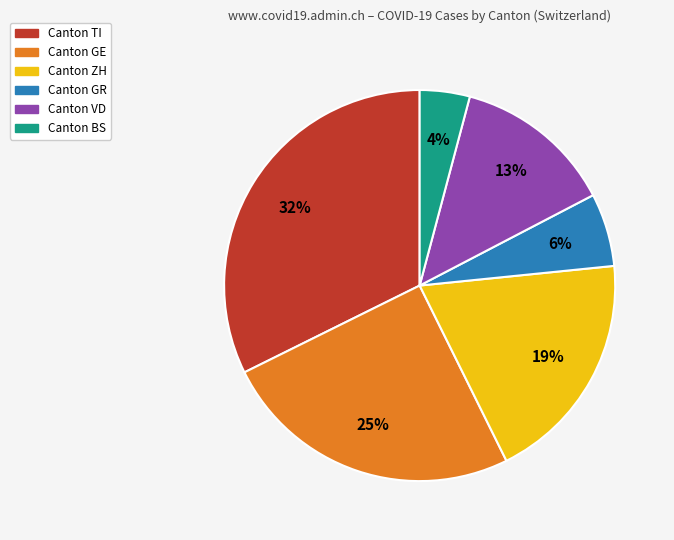

Is there any slice that represents more than half of the pie?

No